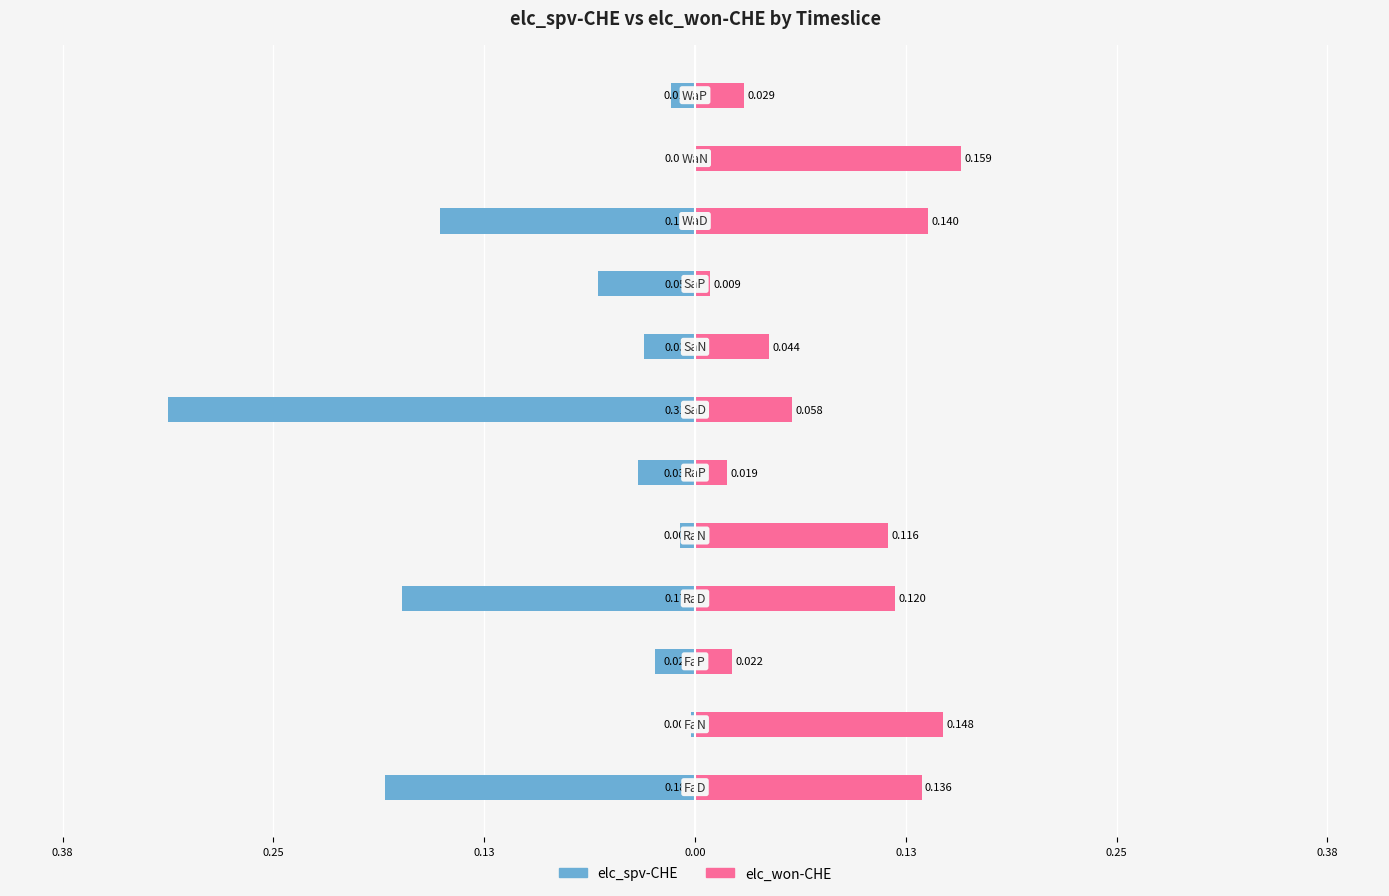

Which series changed the most between 0.00 and 9?

elc_spv-CHE